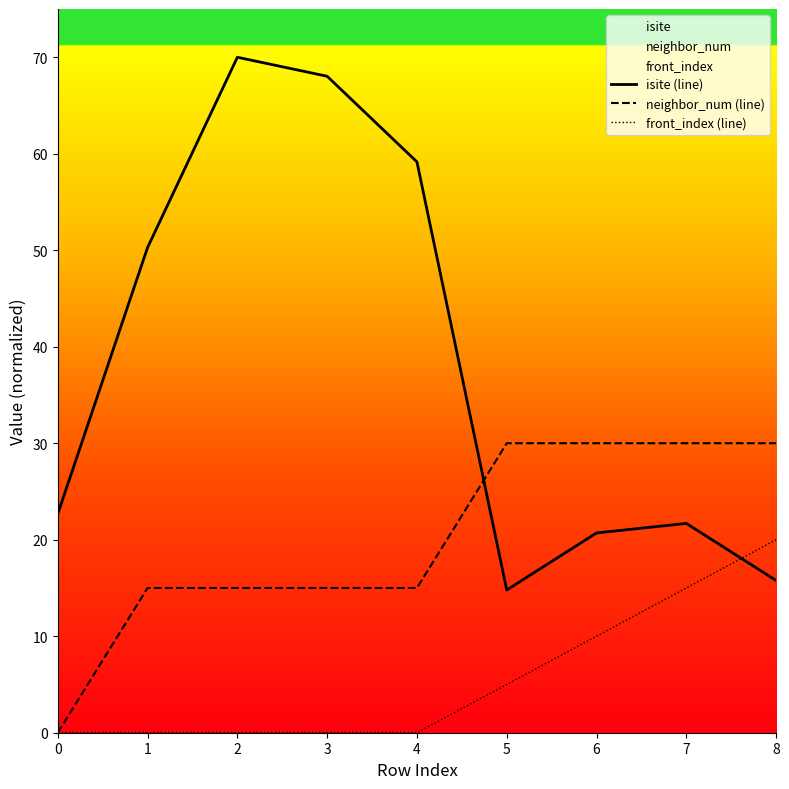

What is the greatest value displayed?

70.0